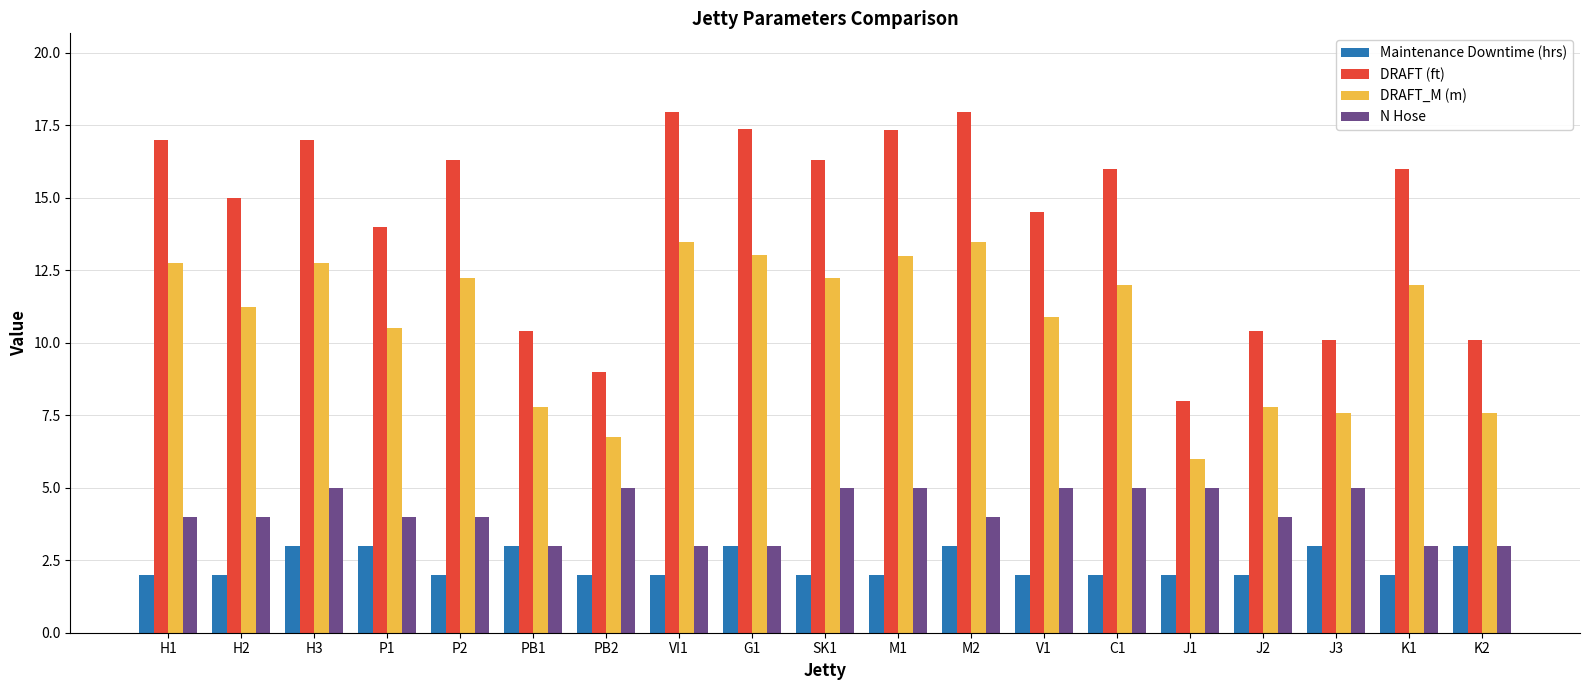

True or false: DRAFT (ft) has a value of 14.5 at V1.

True